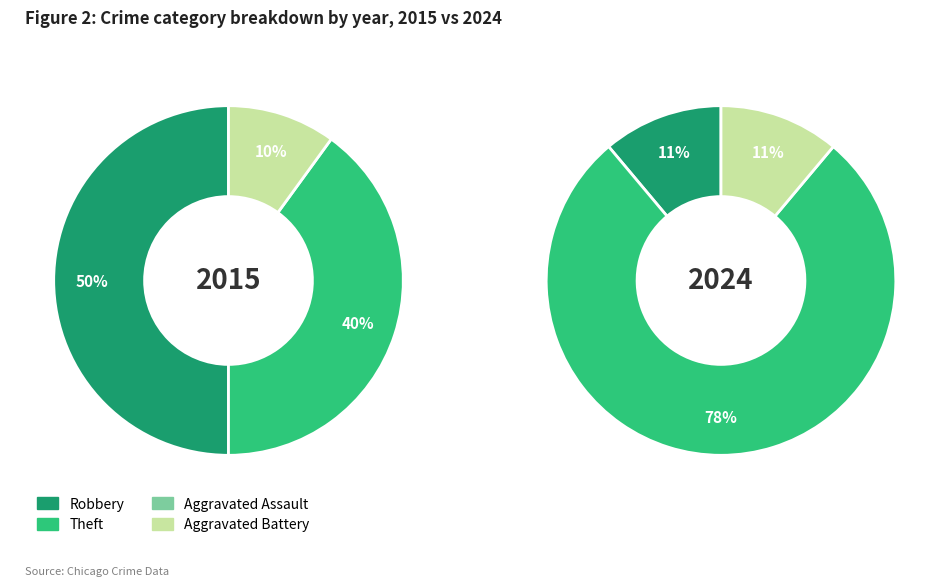

What percentage is the 3 slice, to the nearest percent?

11%